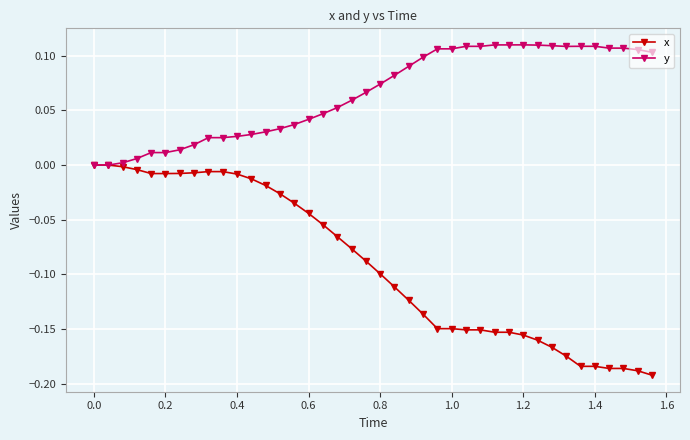

How many series are shown in this chart?

2